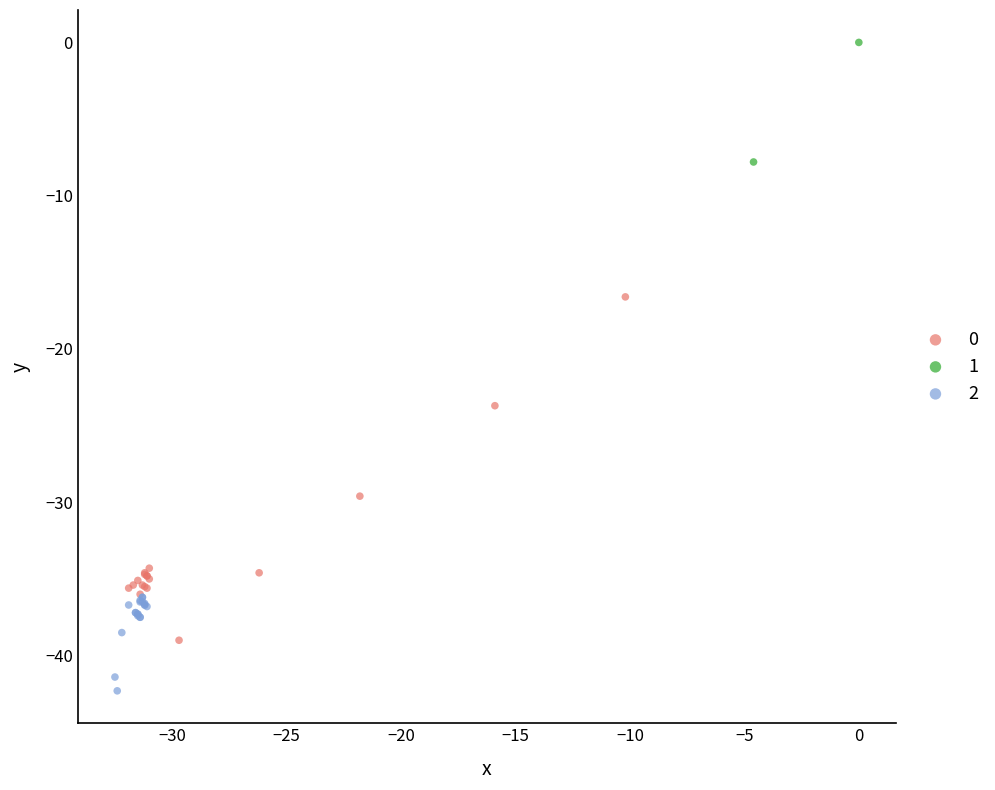

Which series reaches the minimum Y coordinate?

2